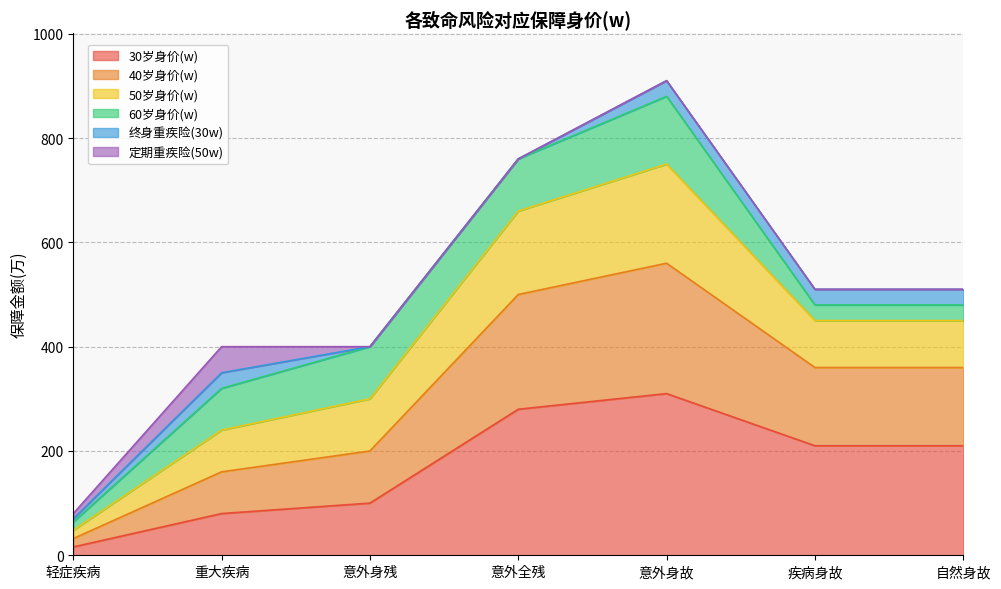

What is the difference between the second highest and second lowest values in the 30岁身价(w) series?

200